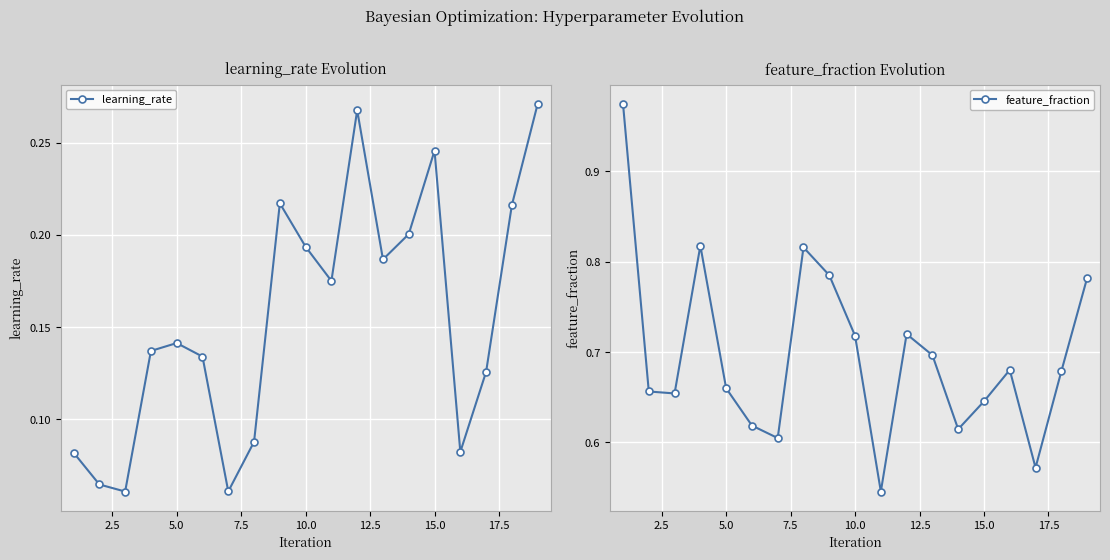

True or false: learning_rate has a value of 0.1 at 10.0.

False